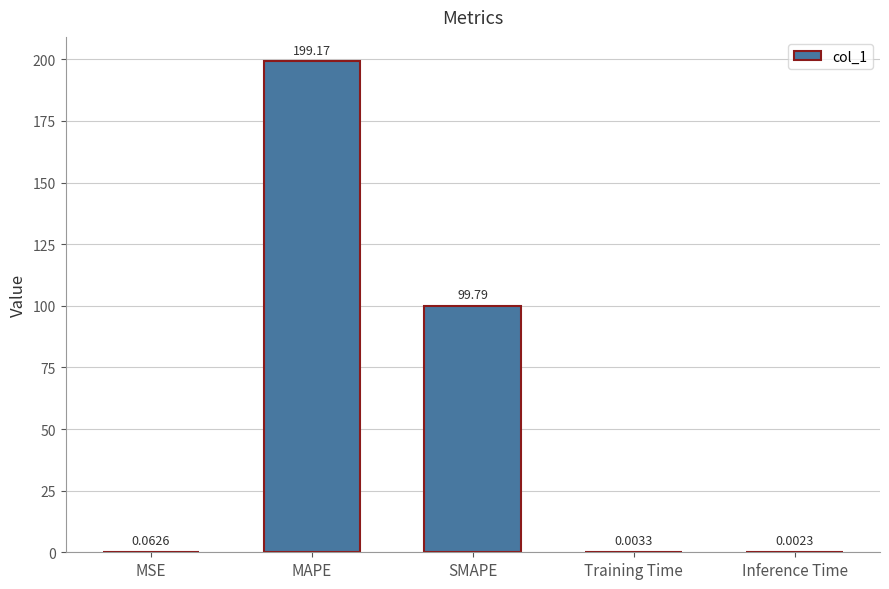

Between MSE and Training Time, which is larger?

MSE